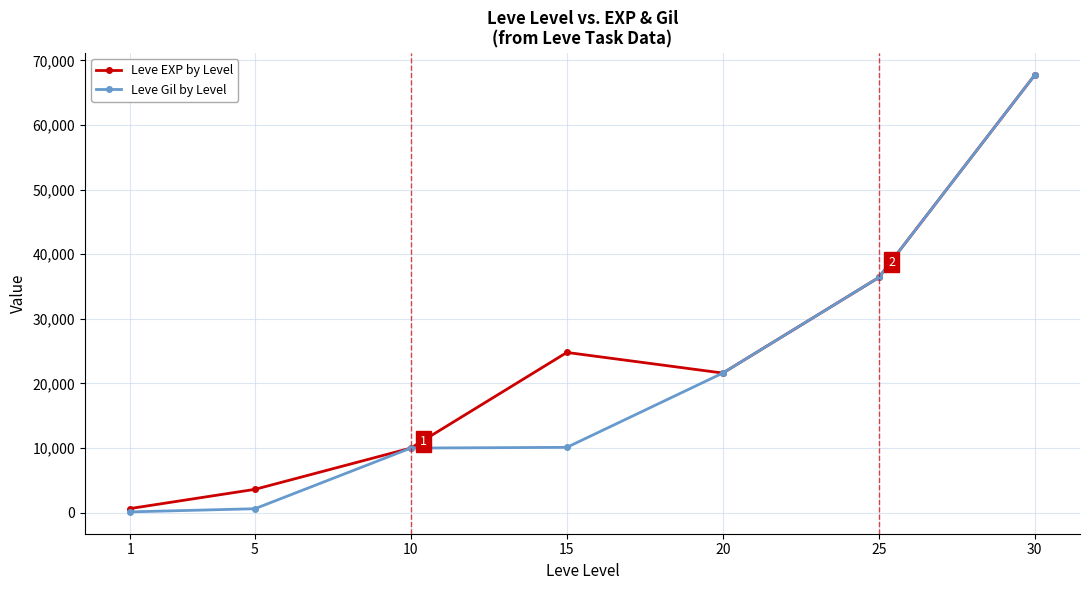

What is the value of the Leve EXP by Level point at the 5th from the left?

21600